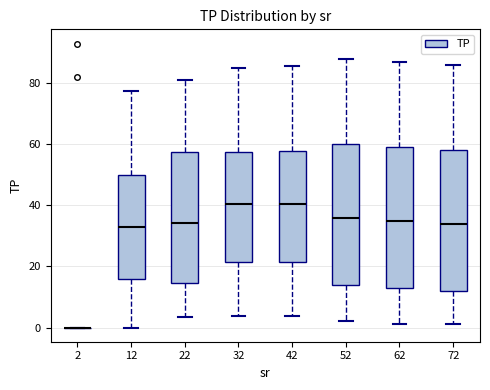

Reading left to right, read every box against the y-axis: the position of its median line, the range the box covers, and the ends of its whiskers. The values are not printed on the chart, so give them approximately, as read against the axis.

2: box collapsed to a line at 0, whiskers 0 to 0
12: median 32, box 16 to 50, whiskers 0 to 78
22: median 34, box 14 to 58, whiskers 4 to 82
32: median 40, box 22 to 58, whiskers 4 to 84
42: median 40, box 22 to 58, whiskers 4 to 86
52: median 36, box 14 to 60, whiskers 2 to 88
62: median 36, box 14 to 60, whiskers 2 to 88
72: median 34, box 12 to 58, whiskers 2 to 86